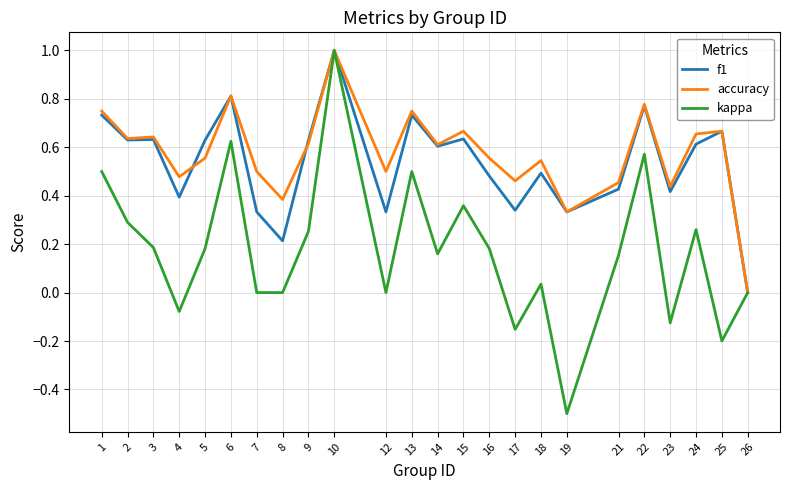

Which category has the lowest value across all series?

19